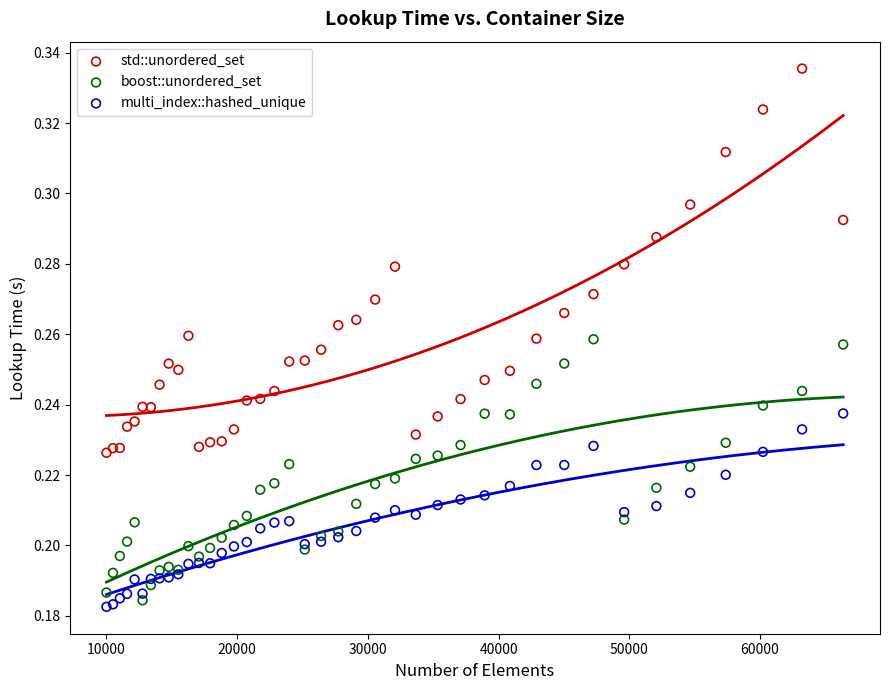

Which series has the largest Y range (max minus min)?

std::unordered_set